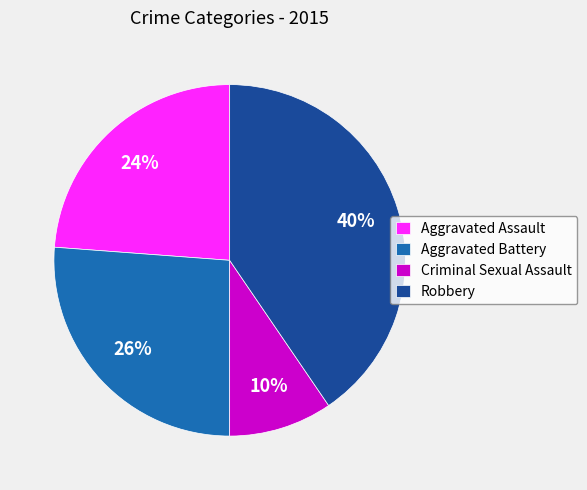

Do Aggravated Assault and Criminal Sexual Assault together represent more than half of the pie?

No